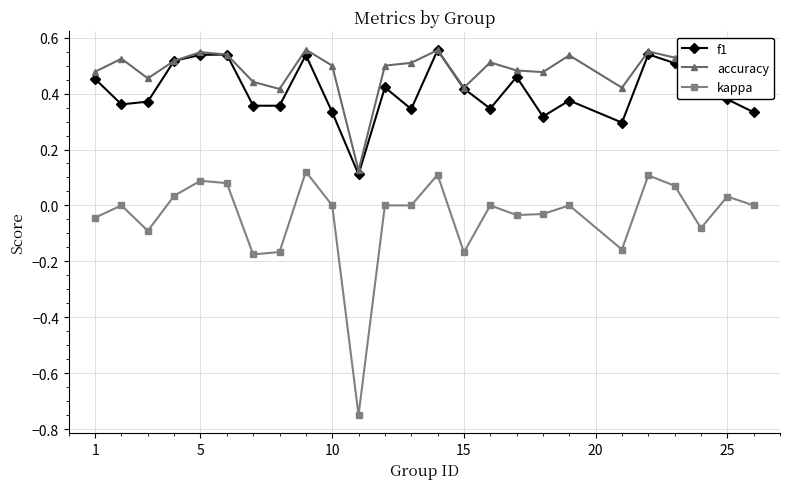

Count the number of categories in the chart.

25